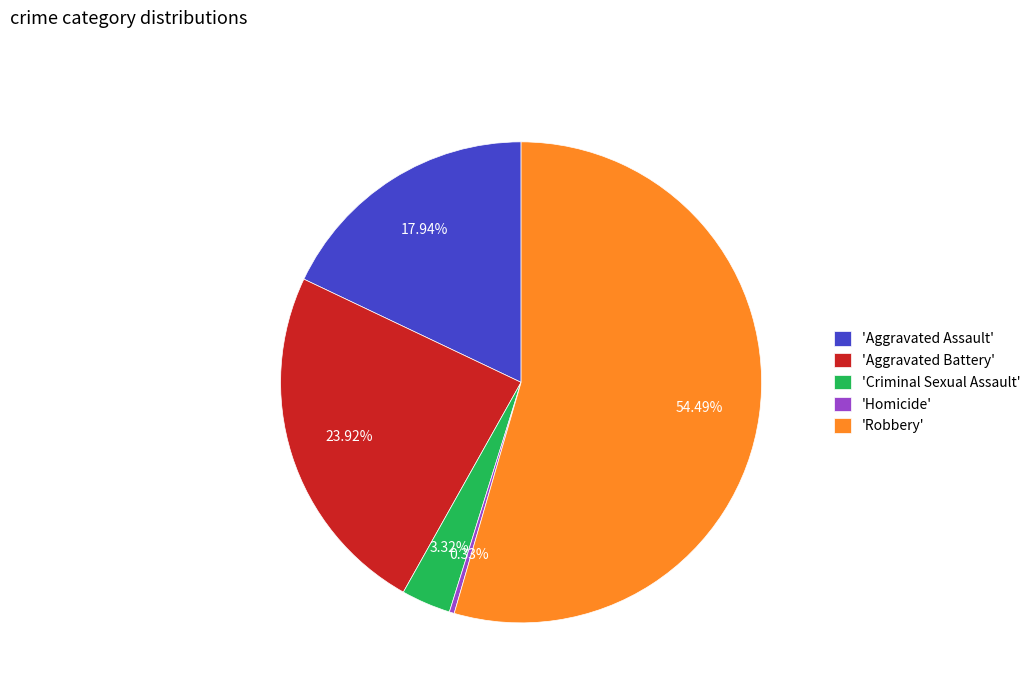

How many slices are in this pie chart?

5